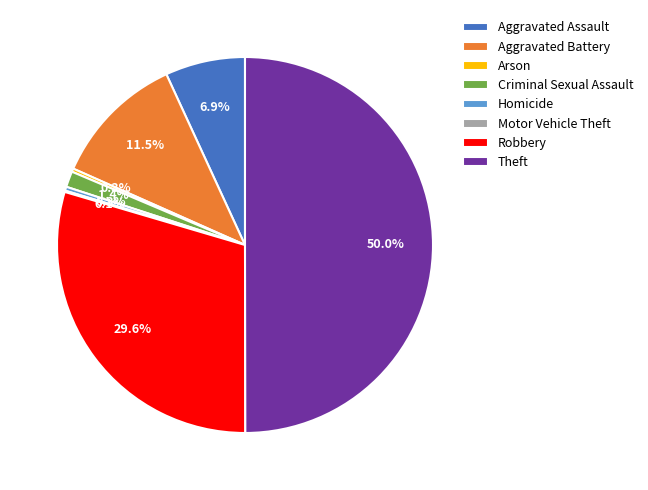

What is the total percentage of Homicide and Robbery?

29.9%